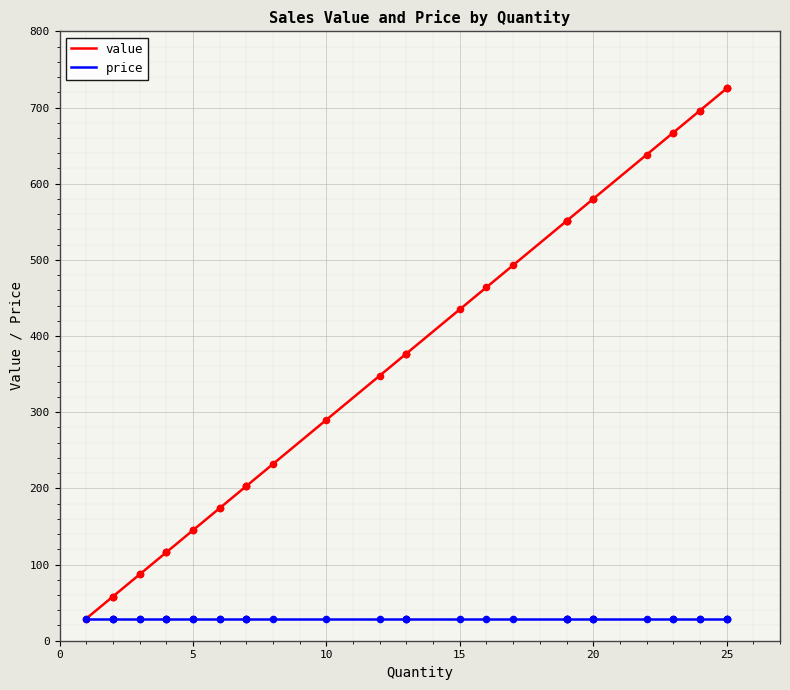

Which series contains the lowest Y value?

value